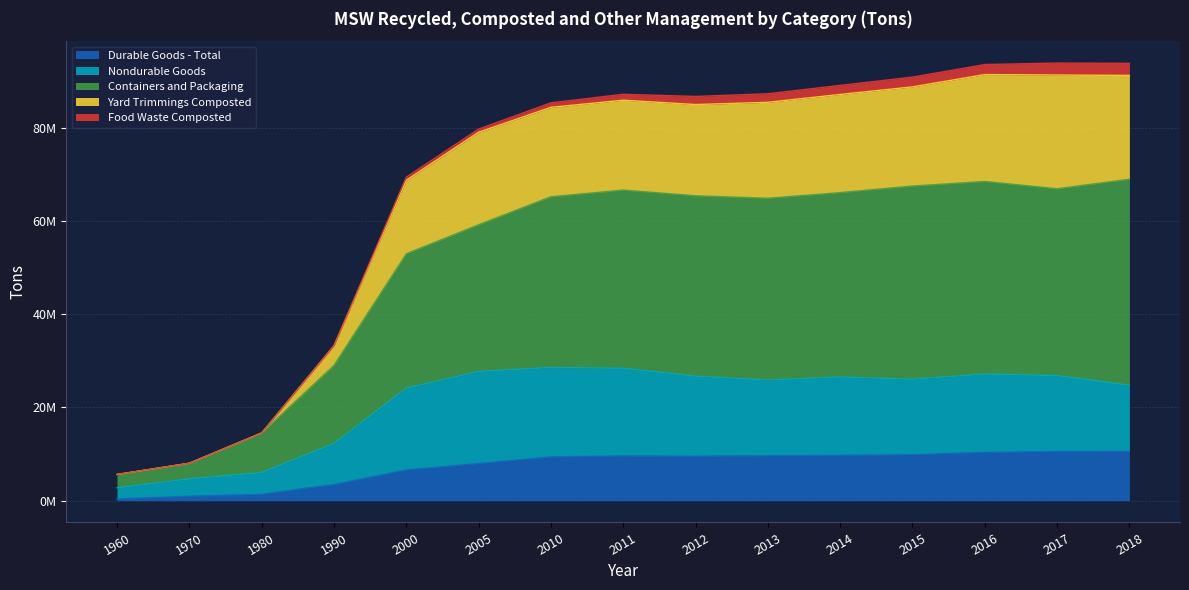

How many values in the Durable Goods - Total series exceed 9530000?

7